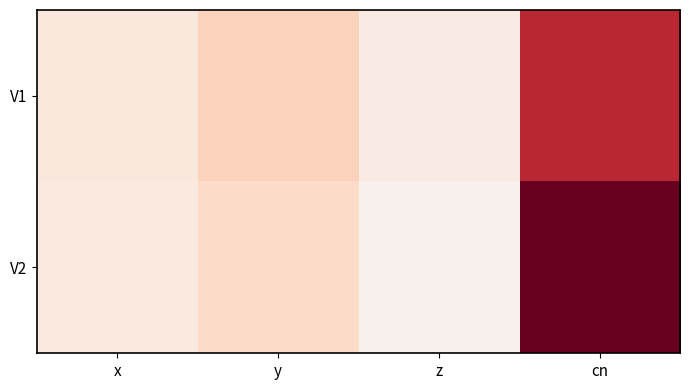

What is the total value across all series at cn?

7.0